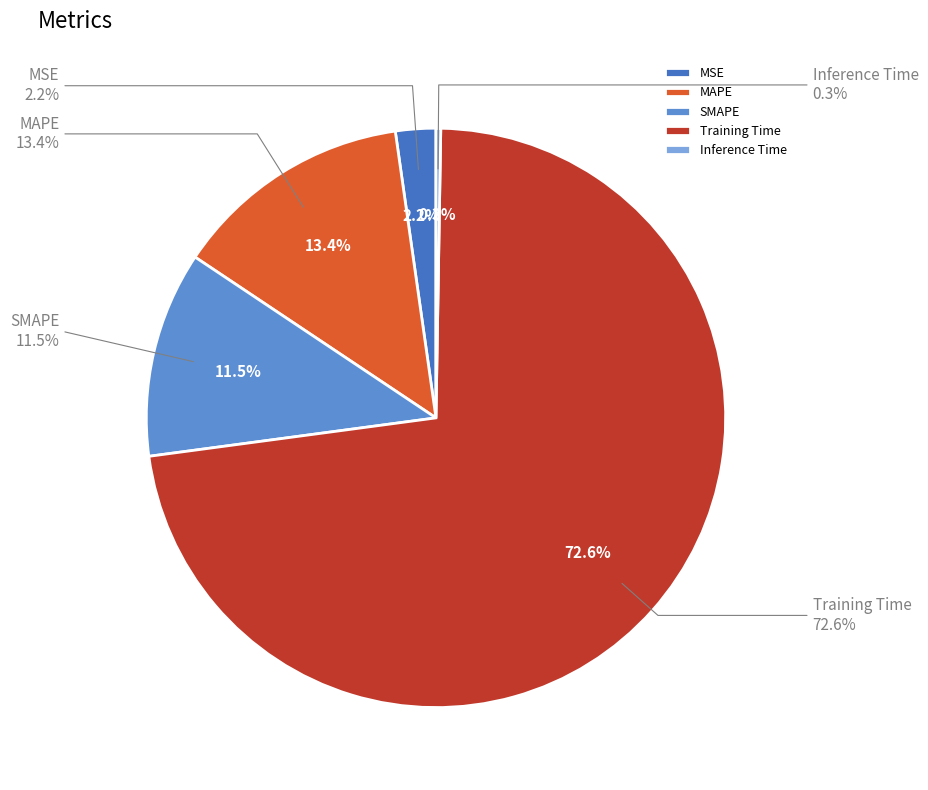

Which slice is the largest?

Training Time